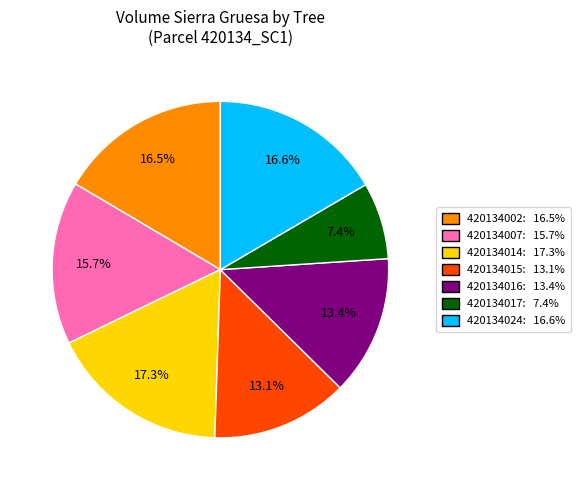

Is there a majority slice in this chart?

No